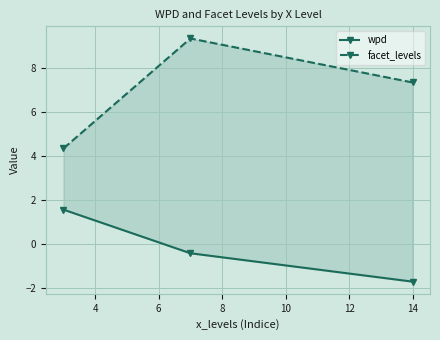

What is the maximum value for facet_levels?

9.3